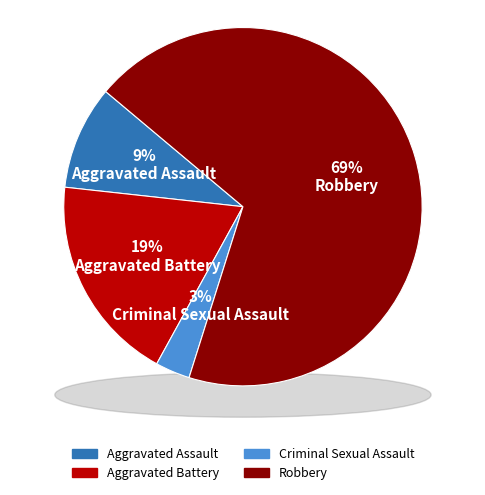

Which category has the smallest portion of the pie?

Criminal Sexual Assault